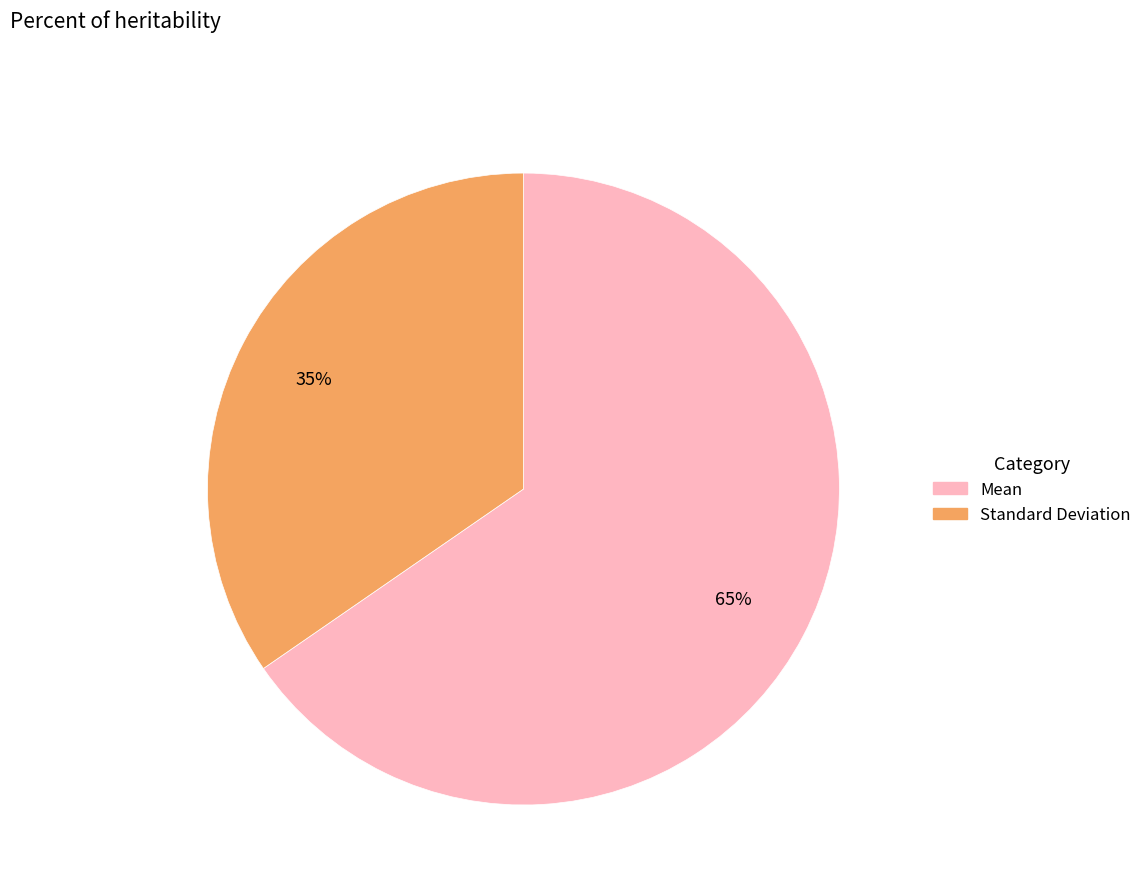

Which has a higher value, Standard Deviation or Mean?

Mean